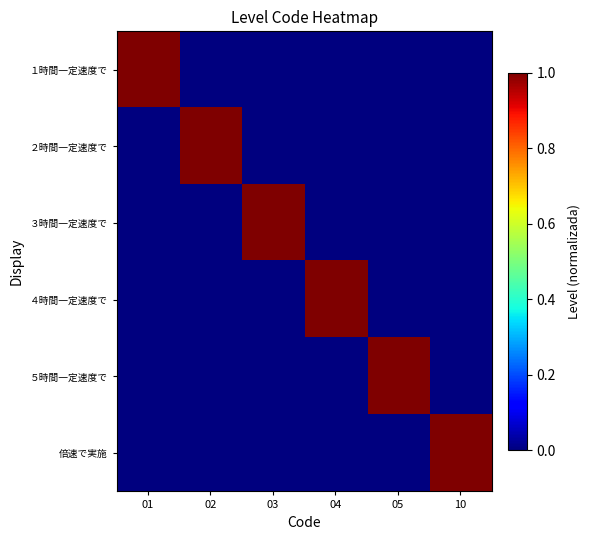

Which series has the widest spread of values?

１時間一定速度で